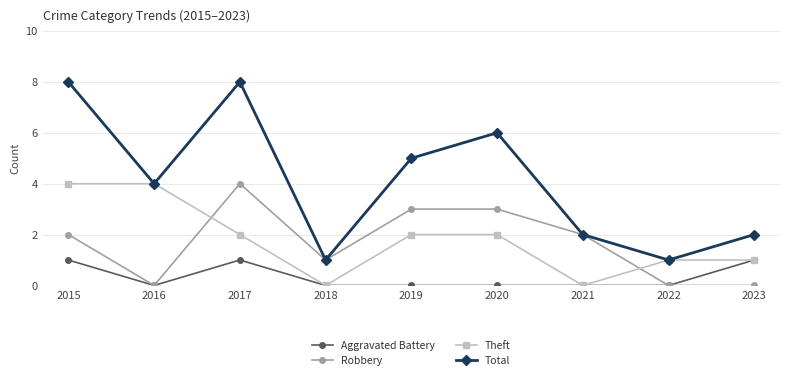

Which series changed the most between 2017 and 2019?

Total